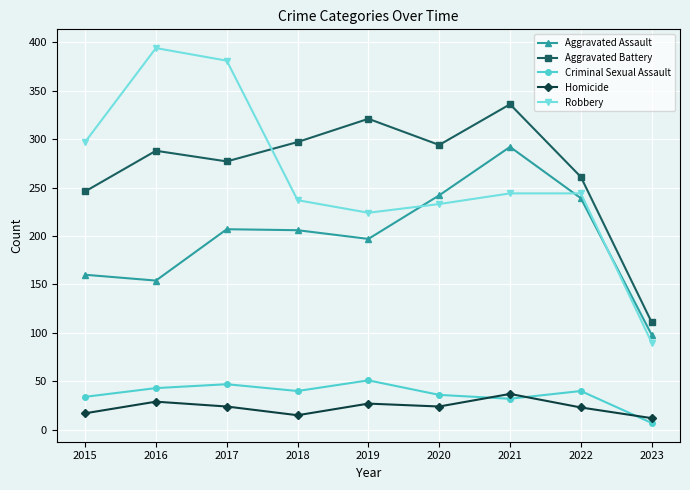

What is the difference between the highest and lowest values at 2021?

304